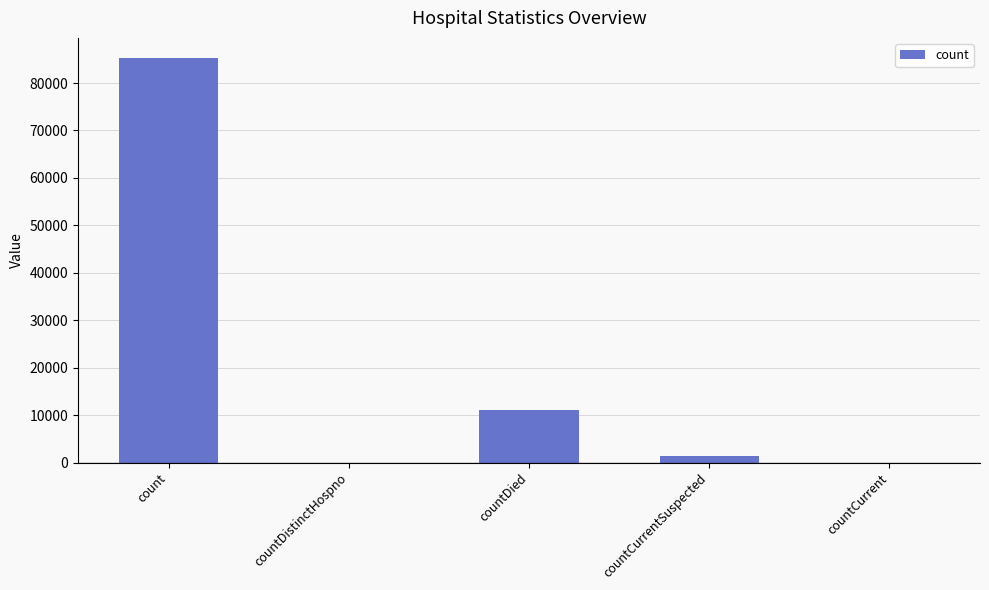

How many distinct data groups are displayed?

1